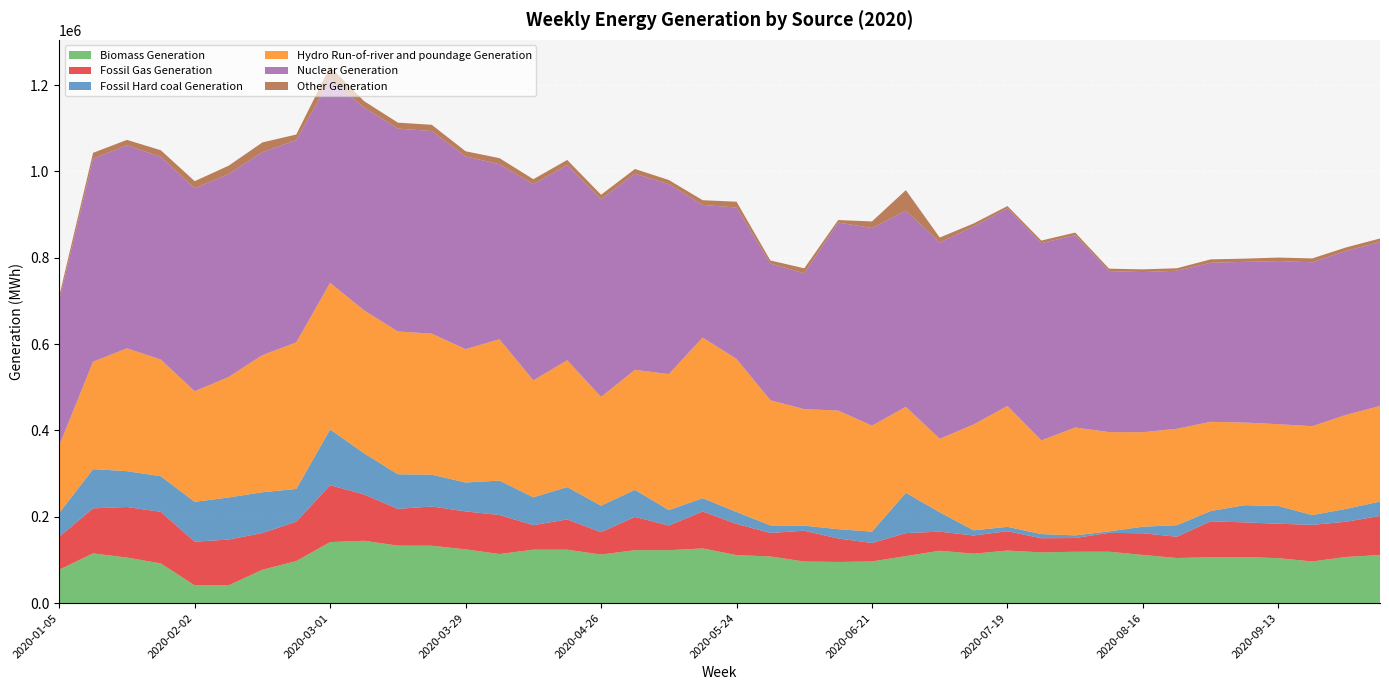

Reading left to right, what are all the values shown in this chart?

Biomass Generation: 2020-01-05=77399	2020-01-12=115210	2020-01-19=105475	2020-01-26=91875	2020-02-02=41065	2020-02-09=41130	2020-02-16=77247	2020-02-23=97345	2020-03-01=141328	2020-03-08=144364	2020-03-15=133054	2020-03-22=132870	2020-03-29=124477	2020-04-05=113688	2020-04-12=123739	2020-04-19=123730	2020-04-26=112406	2020-05-03=122547	2020-05-10=122593	2020-05-17=126624	2020-05-24=111143	2020-05-31=107992	2020-06-07=96255	2020-06-14=95273	2020-06-21=96448	2020-06-28=108863	2020-07-05=121266	2020-07-12=114421	2020-07-19=121693	2020-07-26=117464	2020-08-02=118904	2020-08-09=118988	2020-08-16=111542	2020-08-23=104416	2020-08-30=106045	2020-09-06=106634	2020-09-13=104096	2020-09-20=96397	2020-09-27=106897	2020-10-04=111249
Fossil Gas Generation: 2020-01-05=76385	2020-01-12=104297	2020-01-19=117142	2020-01-26=119532	2020-02-02=101222	2020-02-09=105999	2020-02-16=85107	2020-02-23=91398	2020-03-01=131719	2020-03-08=107345	2020-03-15=85240	2020-03-22=90880	2020-03-29=87885	2020-04-05=90446	2020-04-12=56875	2020-04-19=70040	2020-04-26=51943	2020-05-03=77164	2020-05-10=57001	2020-05-17=85553	2020-05-24=72396	2020-05-31=54547	2020-06-07=71446	2020-06-14=54443	2020-06-21=42762	2020-06-28=53245	2020-07-05=44295	2020-07-12=42188	2020-07-19=44776	2020-07-26=32747	2020-08-02=31837	2020-08-09=43713	2020-08-16=50201	2020-08-23=49327	2020-08-30=83356	2020-09-06=80399	2020-09-13=79732	2020-09-20=84835	2020-09-27=81542	2020-10-04=90707
Fossil Hard coal Generation: 2020-01-05=55128	2020-01-12=90877	2020-01-19=83040	2020-01-26=82591	2020-02-02=92187	2020-02-09=97582	2020-02-16=94428	2020-02-23=75742	2020-03-01=129173	2020-03-08=95420	2020-03-15=80131	2020-03-22=73793	2020-03-29=67027	2020-04-05=79649	2020-04-12=64460	2020-04-19=75029	2020-04-26=61326	2020-05-03=62674	2020-05-10=35993	2020-05-17=30761	2020-05-24=27570	2020-05-31=17349	2020-06-07=11728	2020-06-14=21521	2020-06-21=26385	2020-06-28=93388	2020-07-05=44745	2020-07-12=11919	2020-07-19=10206	2020-07-26=9666	2020-08-02=6151	2020-08-09=3356	2020-08-16=15293	2020-08-23=26646	2020-08-30=23799	2020-09-06=39798	2020-09-13=41218	2020-09-20=22610	2020-09-27=29878	2020-10-04=33244
Hydro Run-of-river and poundage Generation: 2020-01-05=156191	2020-01-12=248810	2020-01-19=284592	2020-01-26=270285	2020-02-02=256286	2020-02-09=279083	2020-02-16=317713	2020-02-23=339544	2020-03-01=339798	2020-03-08=331275	2020-03-15=330734	2020-03-22=326792	2020-03-29=308936	2020-04-05=327437	2020-04-12=270904	2020-04-19=293841	2020-04-26=252008	2020-05-03=278069	2020-05-10=314973	2020-05-17=372292	2020-05-24=354632	2020-05-31=290088	2020-06-07=269847	2020-06-14=274796	2020-06-21=245471	2020-06-28=199258	2020-07-05=170313	2020-07-12=245251	2020-07-19=280155	2020-07-26=217007	2020-08-02=250038	2020-08-09=230005	2020-08-16=218859	2020-08-23=223433	2020-08-30=206764	2020-09-06=191493	2020-09-13=189411	2020-09-20=205914	2020-09-27=217758	2020-10-04=221523
Nuclear Generation: 2020-01-05=335831	2020-01-12=470285	2020-01-19=470334	2020-01-26=469549	2020-02-02=470239	2020-02-09=470174	2020-02-16=470287	2020-02-23=468671	2020-03-01=470140	2020-03-08=470006	2020-03-15=470156	2020-03-22=469311	2020-03-29=446449	2020-04-05=405590	2020-04-12=454347	2020-04-19=452497	2020-04-26=457846	2020-05-03=454270	2020-05-10=440061	2020-05-17=307372	2020-05-24=350614	2020-05-31=316739	2020-06-07=314651	2020-06-14=435529	2020-06-21=457939	2020-06-28=454548	2020-07-05=454659	2020-07-12=458914	2020-07-19=457475	2020-07-26=456853	2020-08-02=445659	2020-08-09=373096	2020-08-16=371010	2020-08-23=366100	2020-08-30=368453	2020-09-06=372250	2020-09-13=377765	2020-09-20=379856	2020-09-27=379863	2020-10-04=379784
Other Generation: 2020-01-05=10211	2020-01-12=13679	2020-01-19=12551	2020-01-26=15355	2020-02-02=16511	2020-02-09=19222	2020-02-16=22474	2020-02-23=12861	2020-03-01=30618	2020-03-08=14629	2020-03-15=13752	2020-03-22=14440	2020-03-29=11985	2020-04-05=14061	2020-04-12=11681	2020-04-19=11545	2020-04-26=10496	2020-05-03=10990	2020-05-10=9588	2020-05-17=10786	2020-05-24=13531	2020-05-31=7011	2020-06-07=11693	2020-06-14=5856	2020-06-21=15220	2020-06-28=47467	2020-07-05=11614	2020-07-12=6853	2020-07-19=5495	2020-07-26=6165	2020-08-02=5820	2020-08-09=5614	2020-08-16=6286	2020-08-23=5791	2020-08-30=7907	2020-09-06=7492	2020-09-13=8268	2020-09-20=8953	2020-09-27=8093	2020-10-04=8203